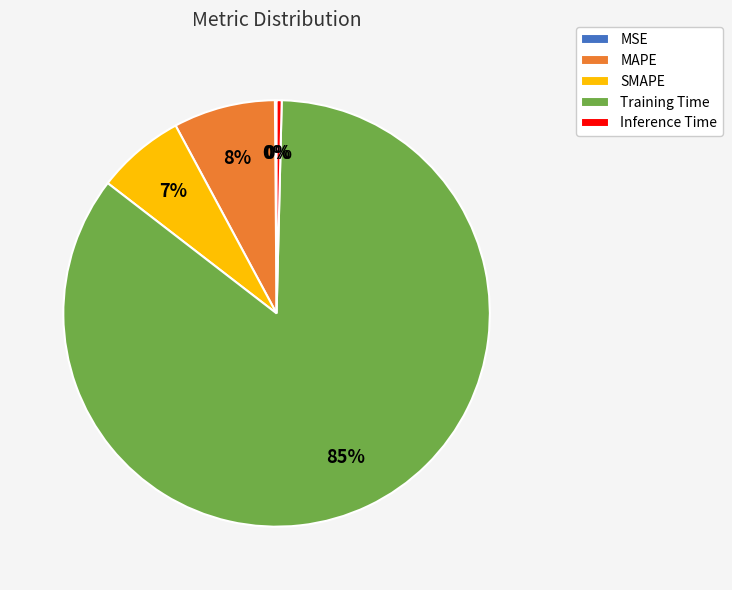

Between SMAPE and Training Time, which is larger?

Training Time